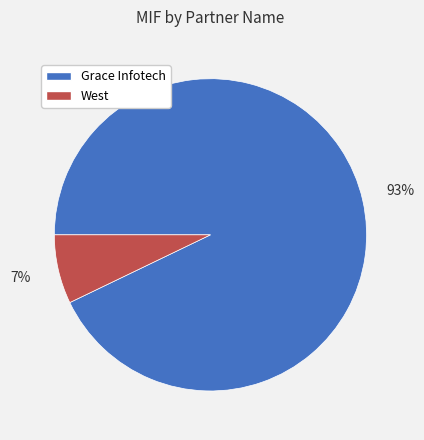

Which slice is the smallest?

West